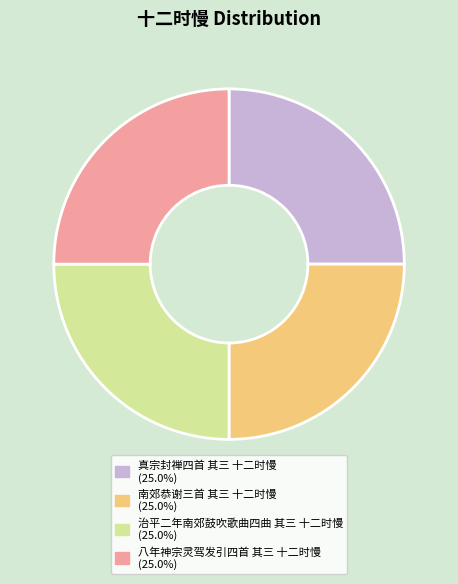

Does any single category account for the majority?

No